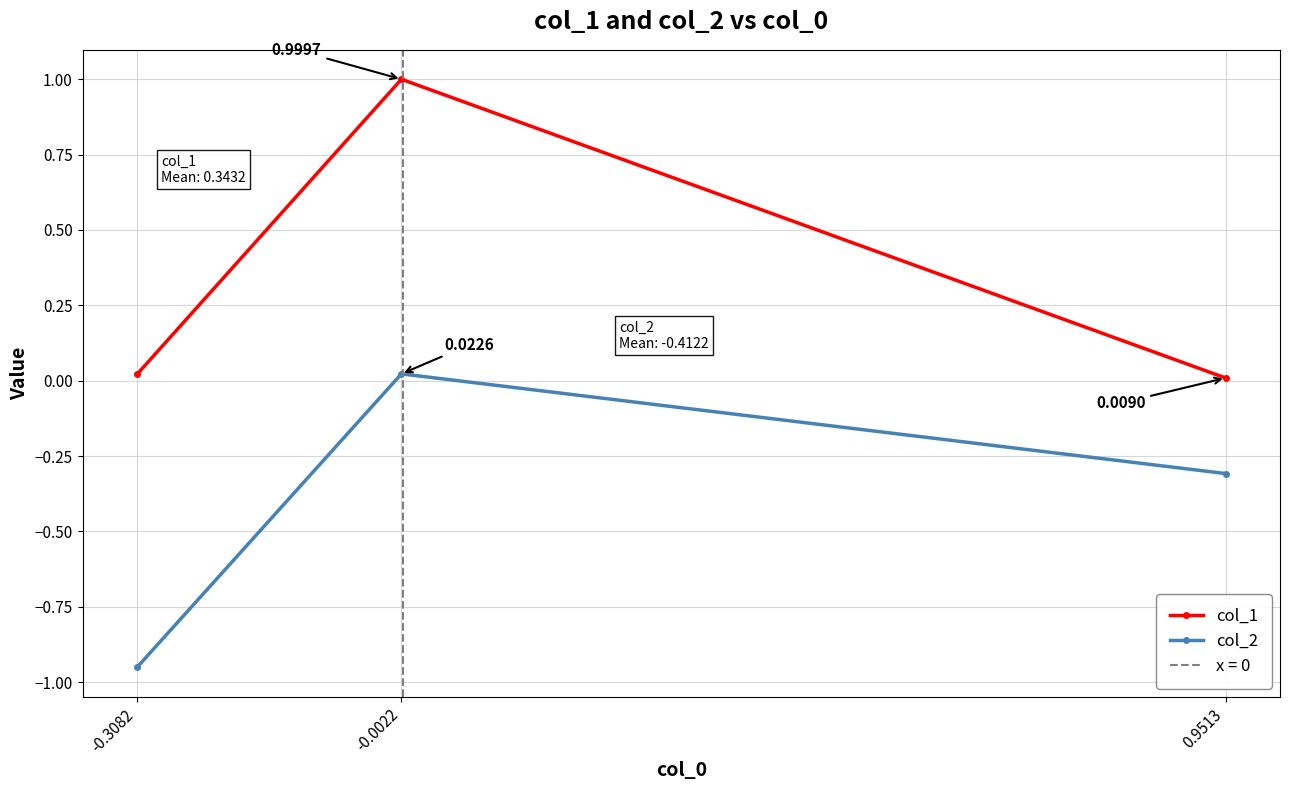

How many data points in col_2 are above 0?

1